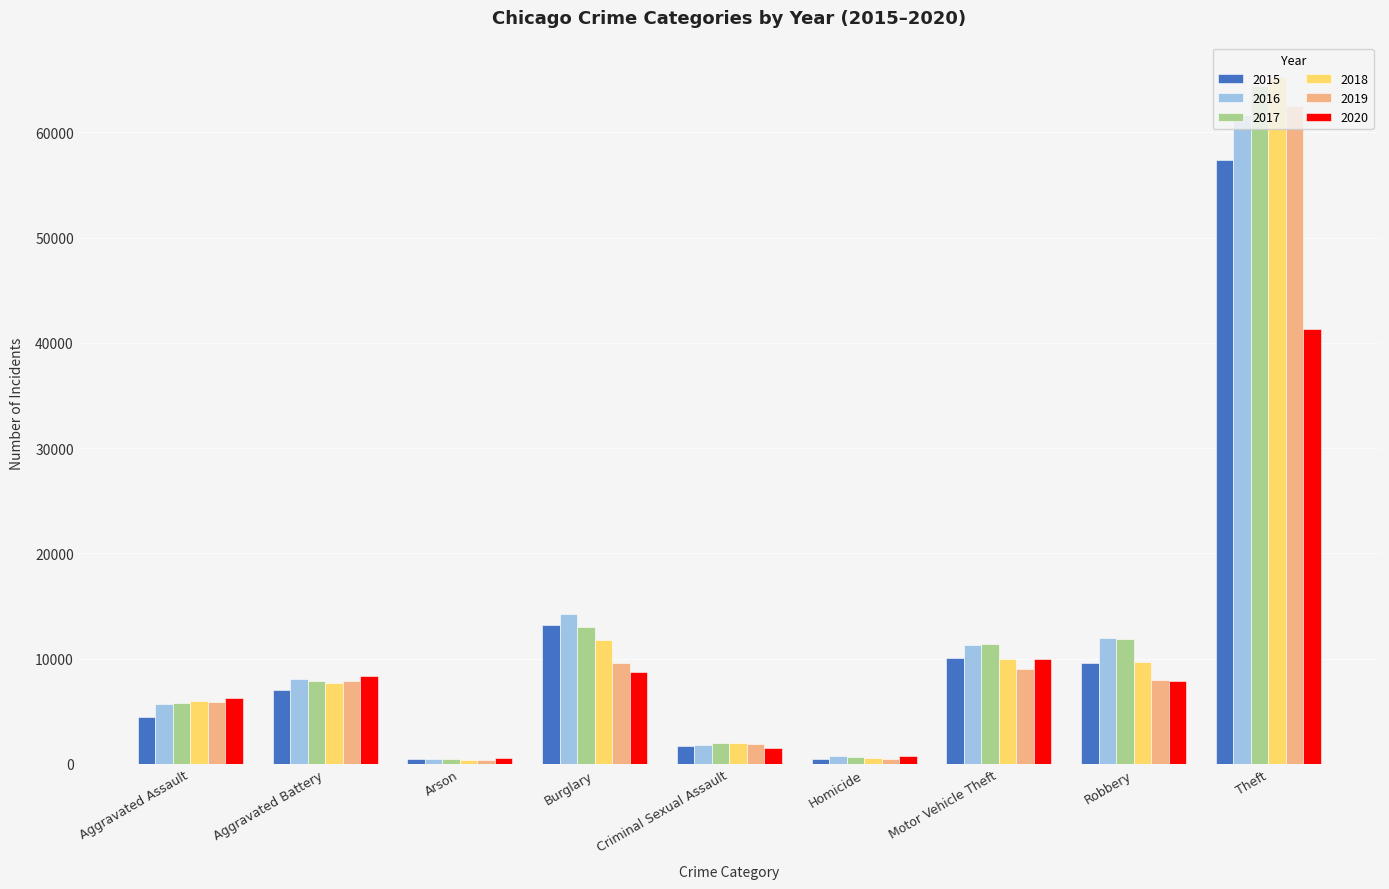

How many groups of bars are there?

9